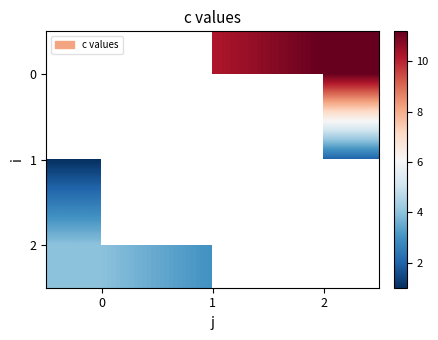

Is it true that 2 equals 4.0 at 0?

True